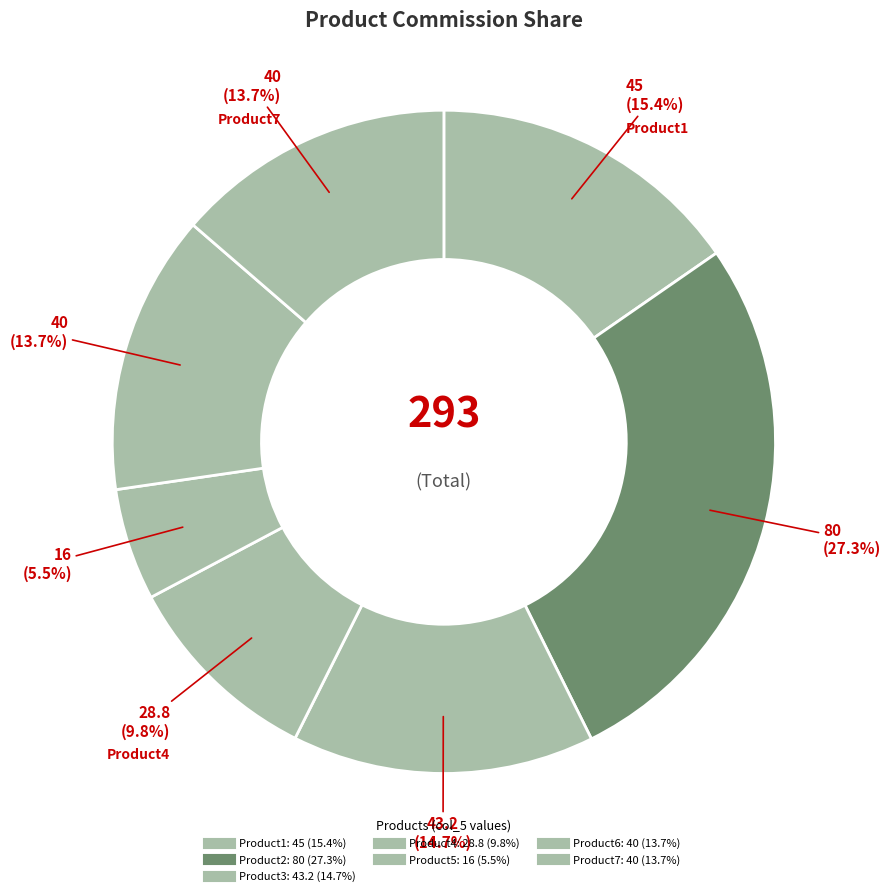

To the nearest percent, what is the difference between the largest and smallest slice percentages?

22%